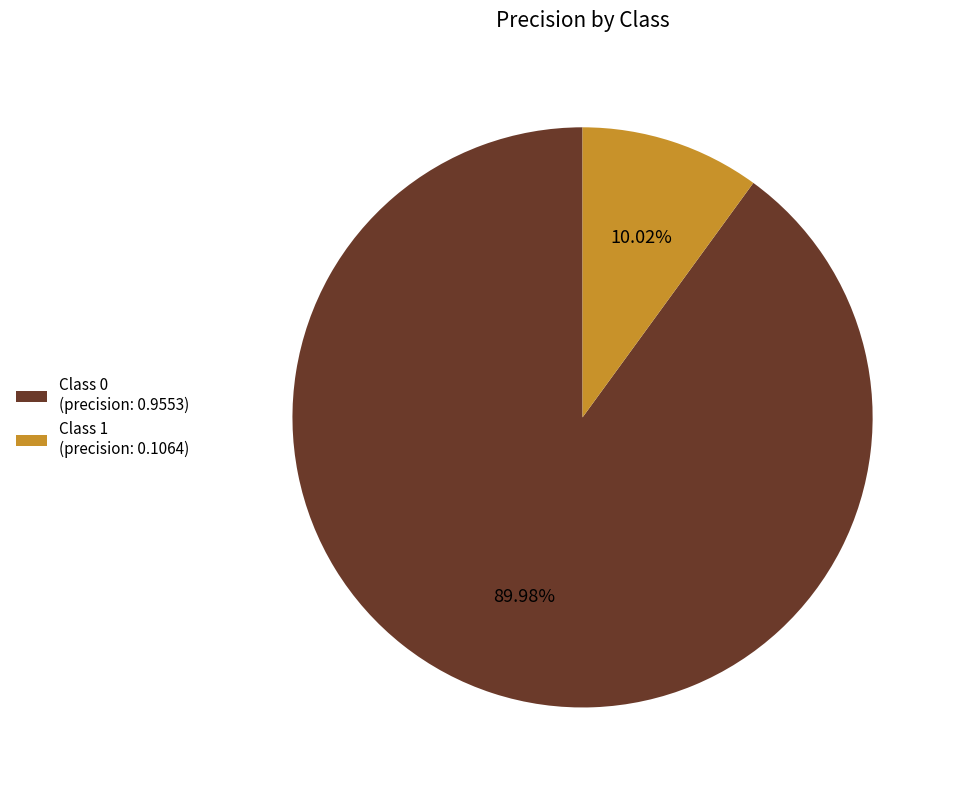

Which has a higher value, Class 0 (precision: 0.9553) or Class 1 (precision: 0.1064)?

Class 0 (precision: 0.9553)